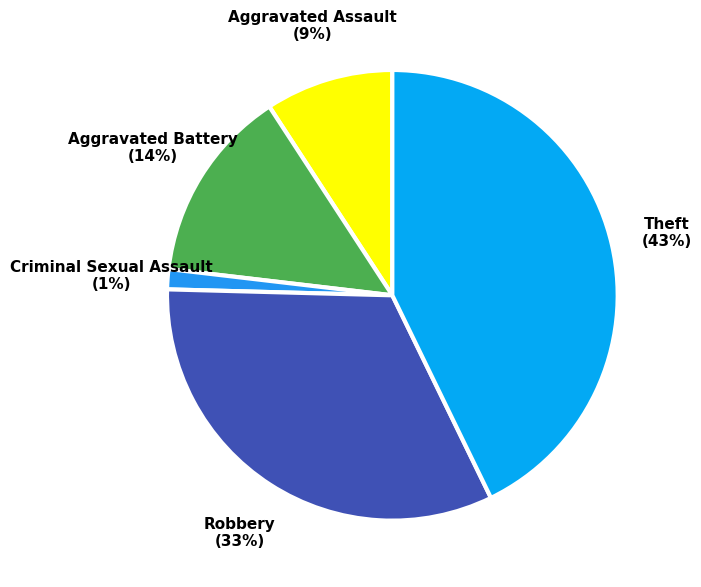

Which has a higher value, Robbery or Theft?

Theft